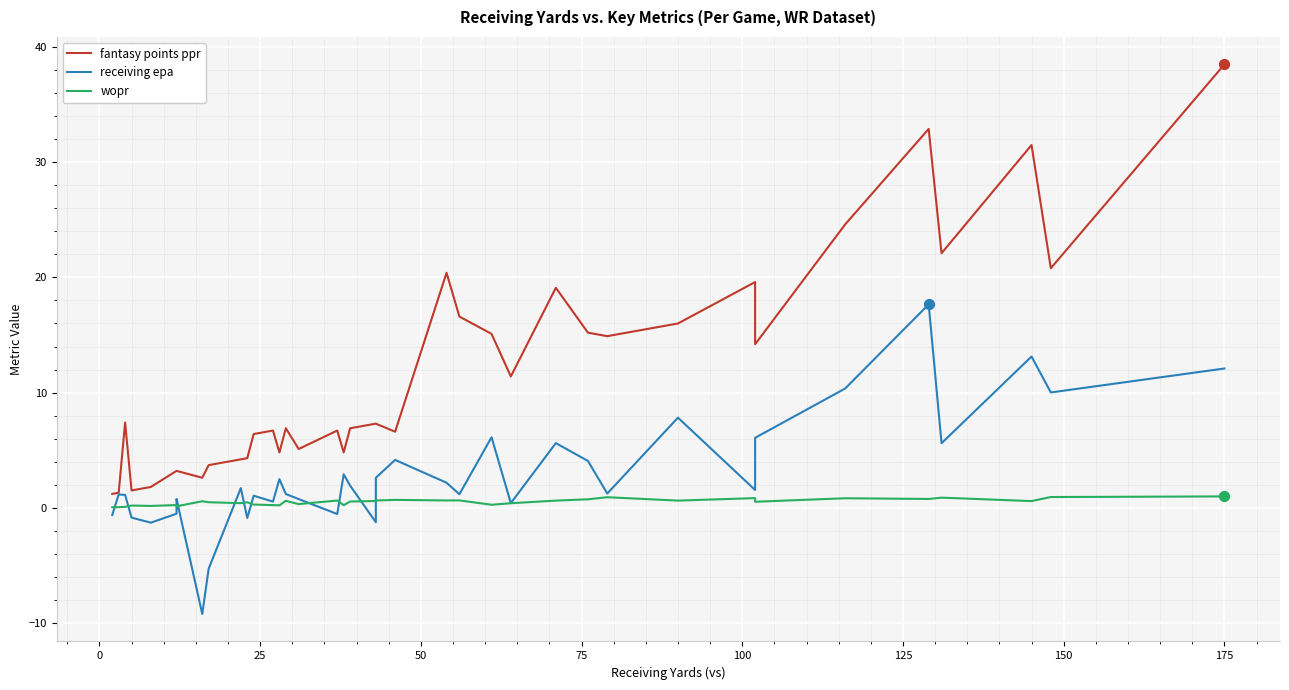

Which series has the largest total across all categories?

fantasy points ppr